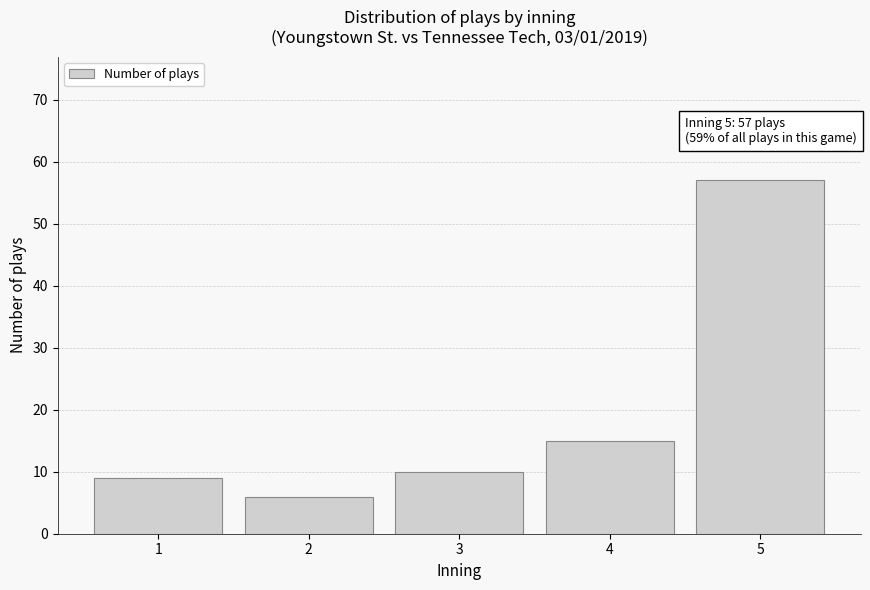

Reading right to left, transcribe all the data shown in this chart.

57	15	10	6	9